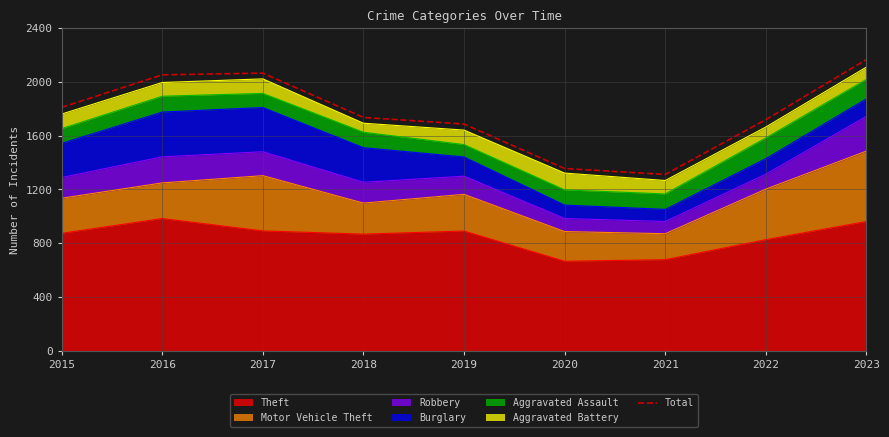

Is it true that the value at 2020 is 322?

False